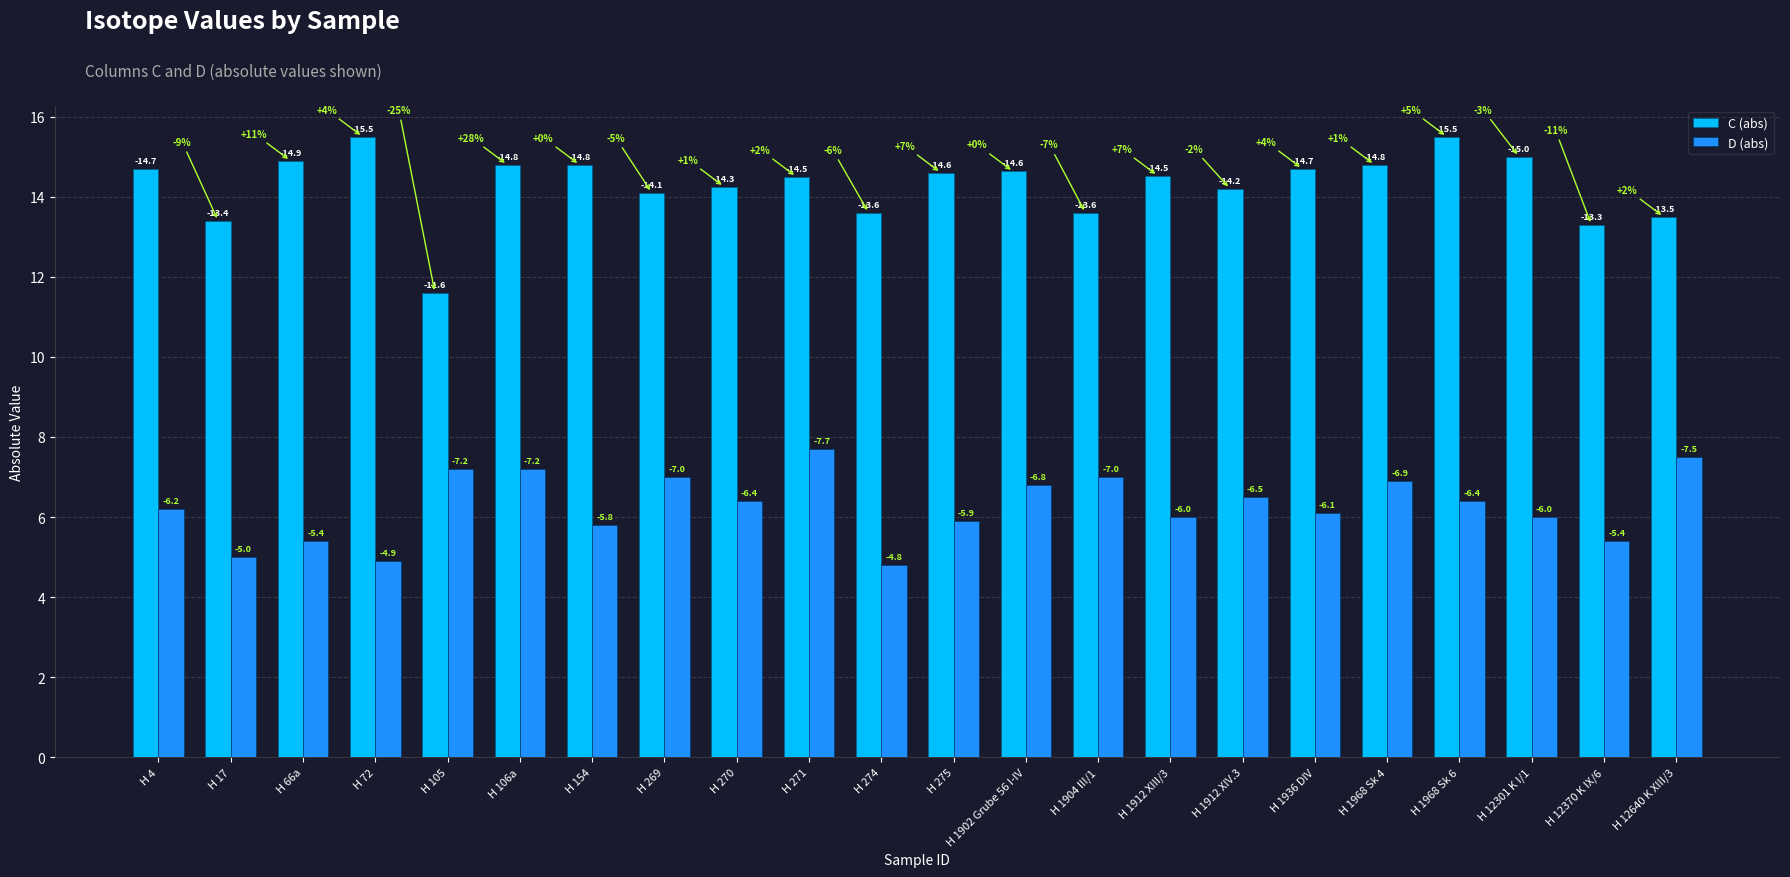

What is the label of the 15th bar from the left?

H 1912 XIII/3